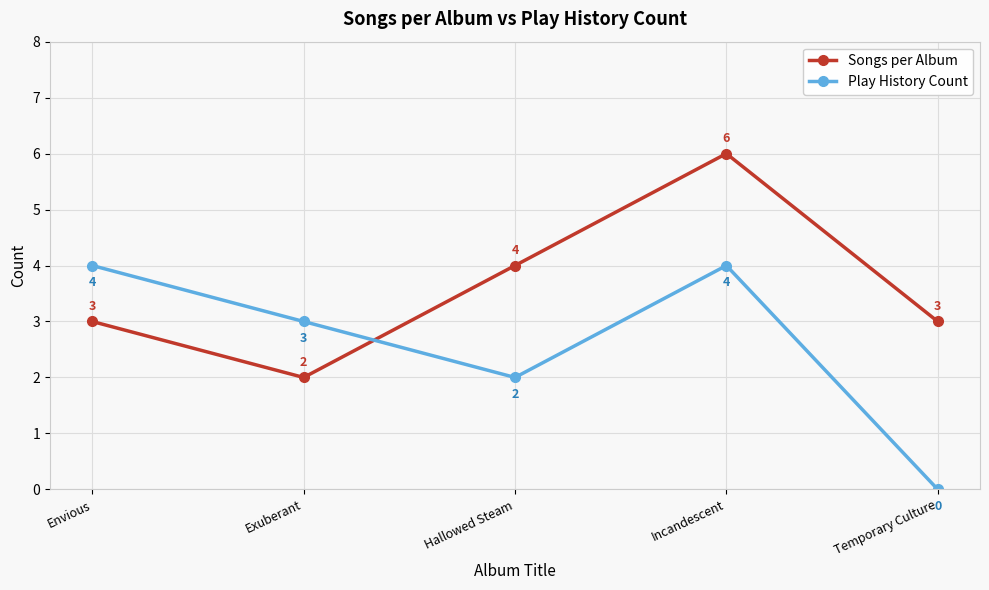

At which label does Play History Count first exceed 3?

Envious